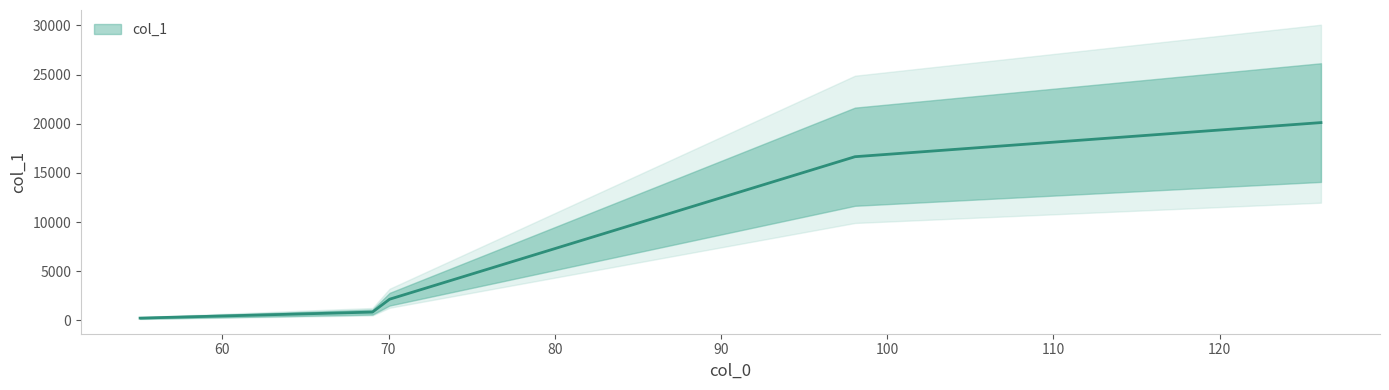

Approximately how many times larger is the value at 98.0602035522461 compared to 126.0915298461914?

0.8